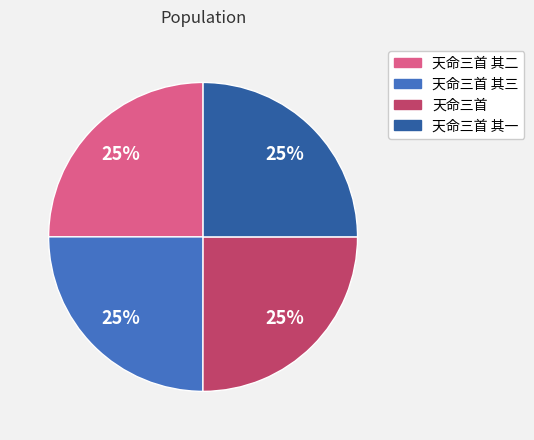

Does 天命三首 represent more than half of the total?

No